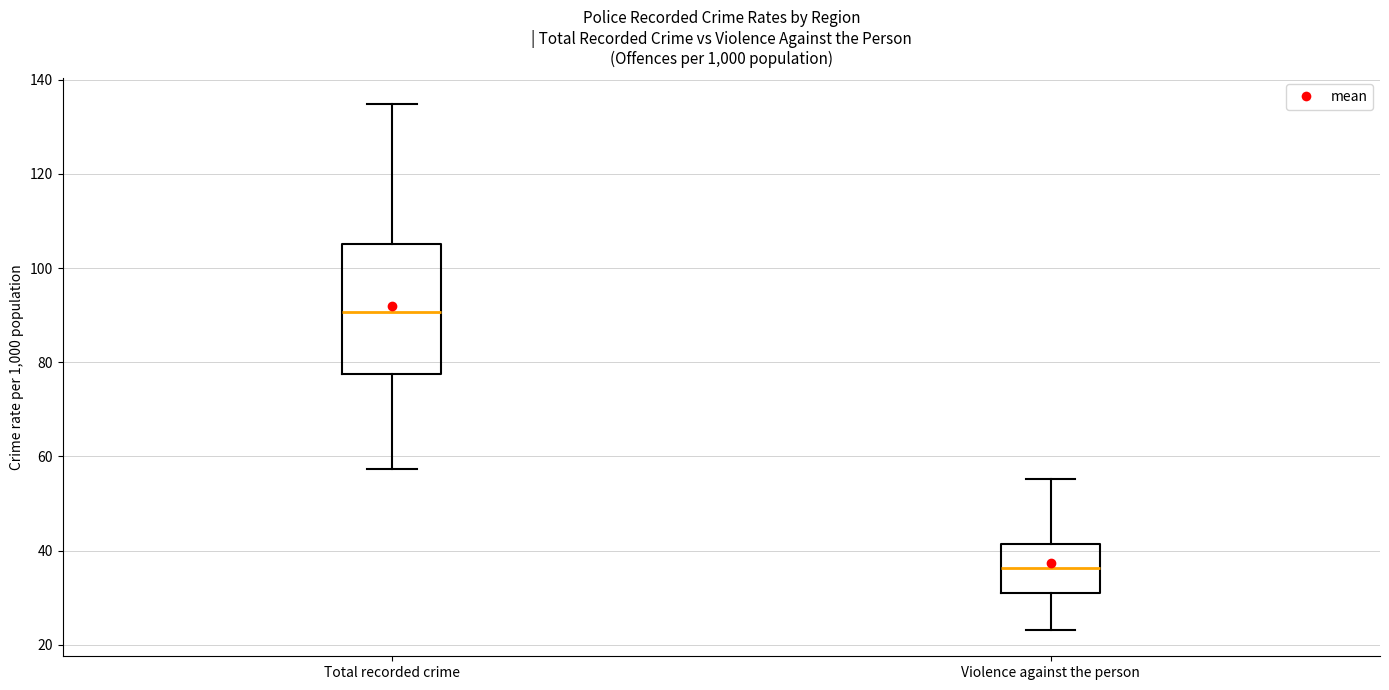

Reading left to right, read every box against the y-axis: the position of its median line, the range the box covers, and the ends of its whiskers. The values are not printed on the chart, so give them approximately, as read against the axis.

Total recorded crime: median 90, box 78 to 106, whiskers 58 to 134
Violence against the person: median 36, box 32 to 42, whiskers 24 to 56